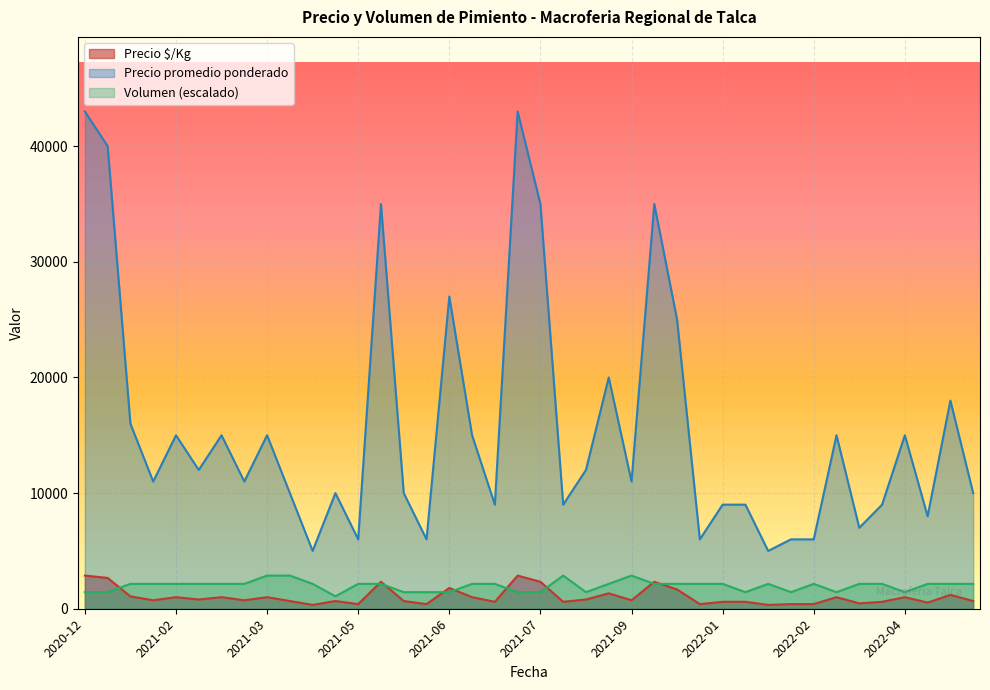

True or false: Precio promedio ponderado and Precio $/Kg intersect in this chart.

False